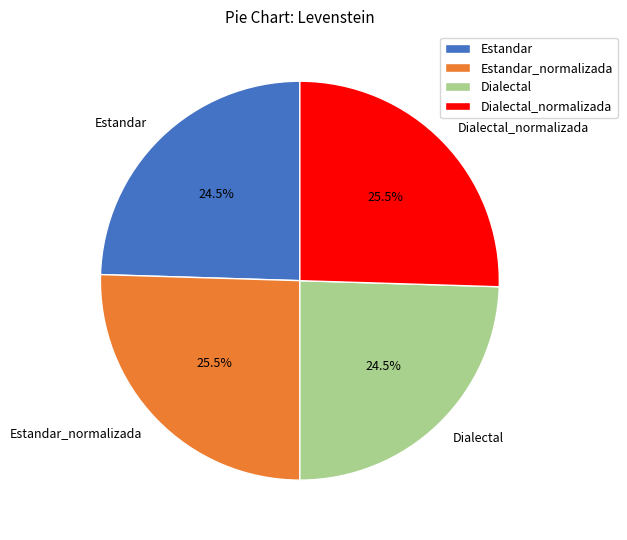

What is the ratio of the value at Estandar_normalizada to the value at Dialectal?

1.0